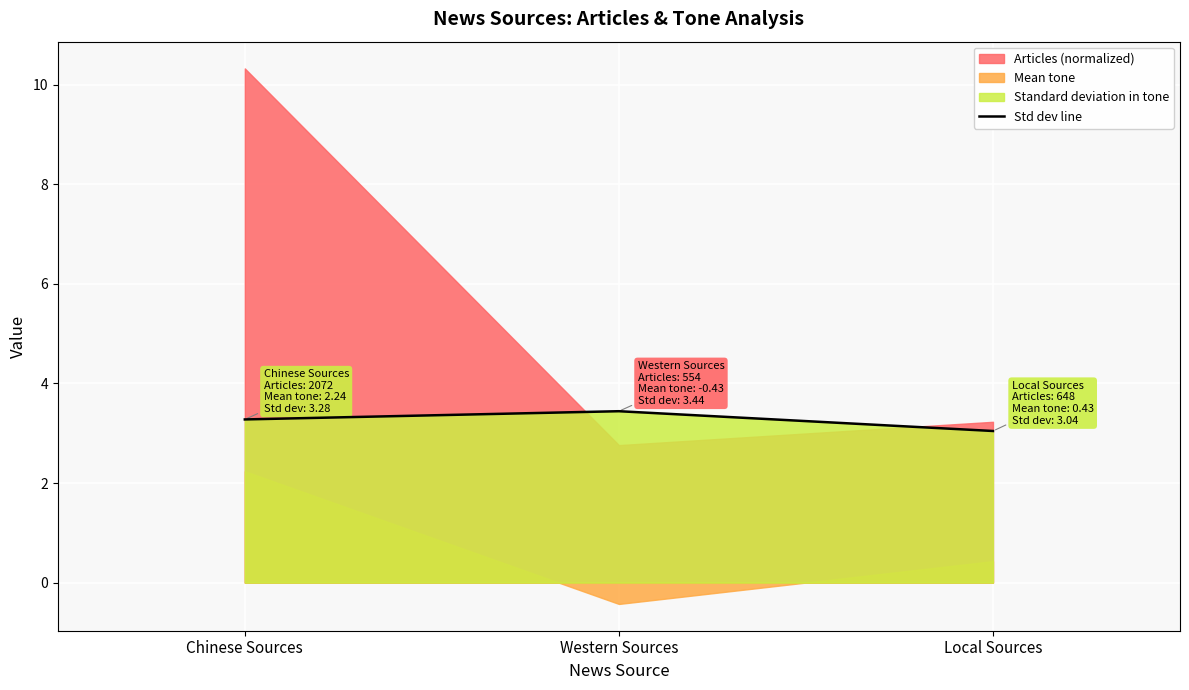

What is the change in value from Western Sources to Local Sources?

-0.4